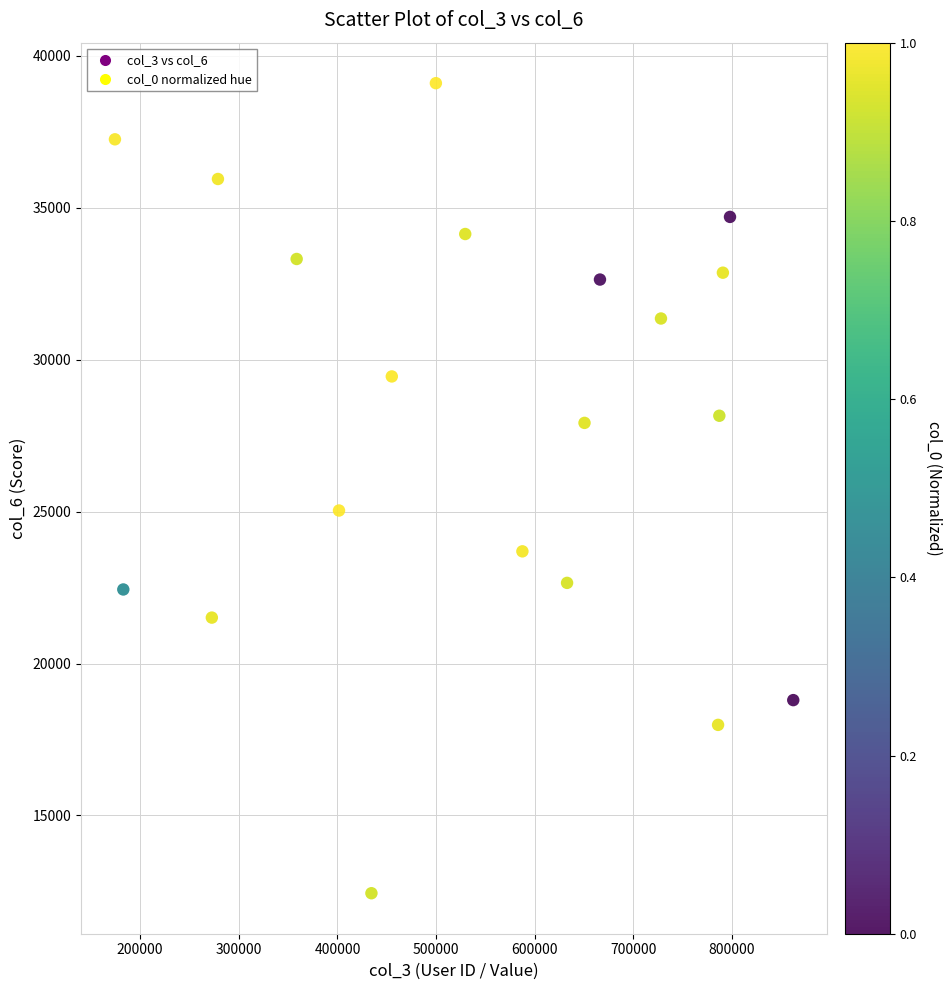

What Y value in the scatter plot is closest to 25771?

25037